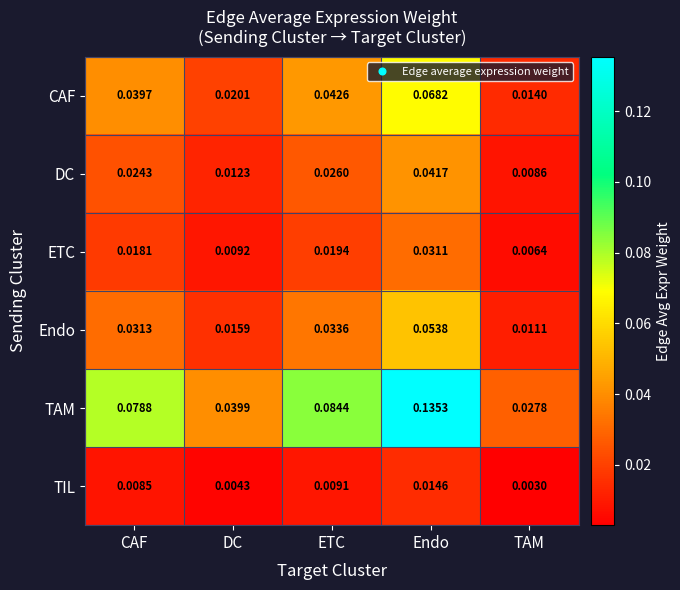

Which series has the widest spread of values?

TAM